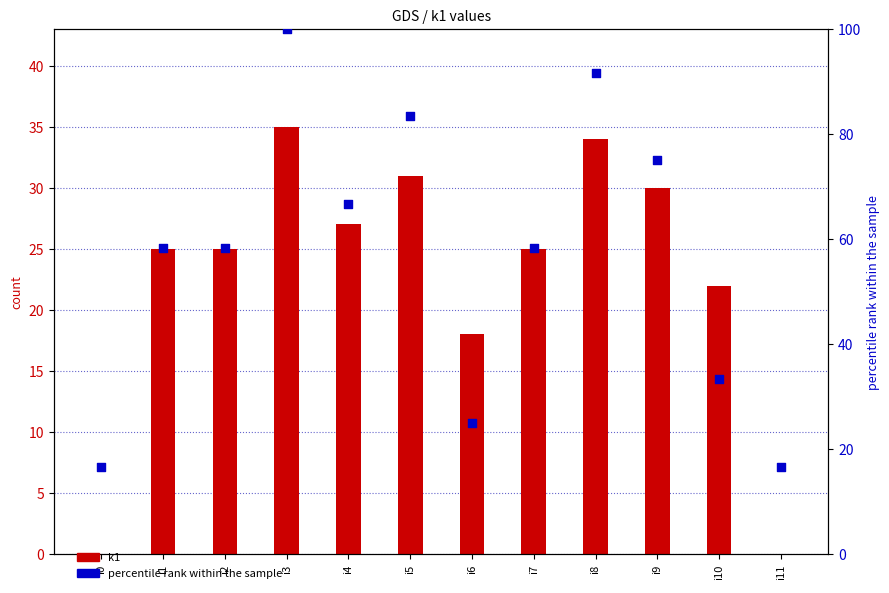

Which series contains the lowest Y value?

k1